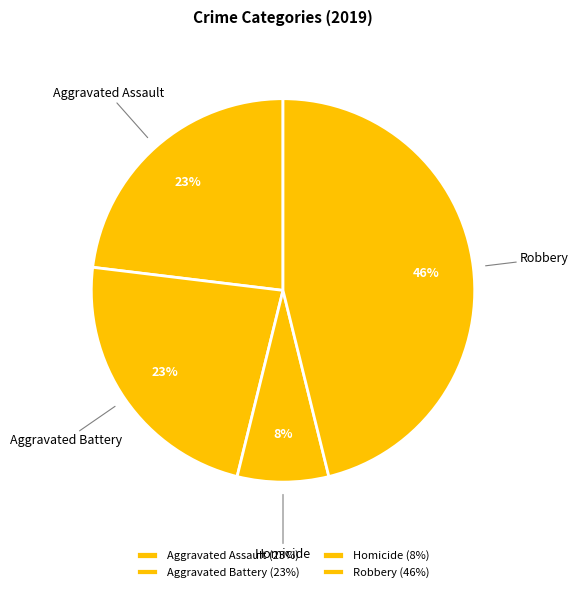

Is it true that Homicide is 8% of the pie?

True